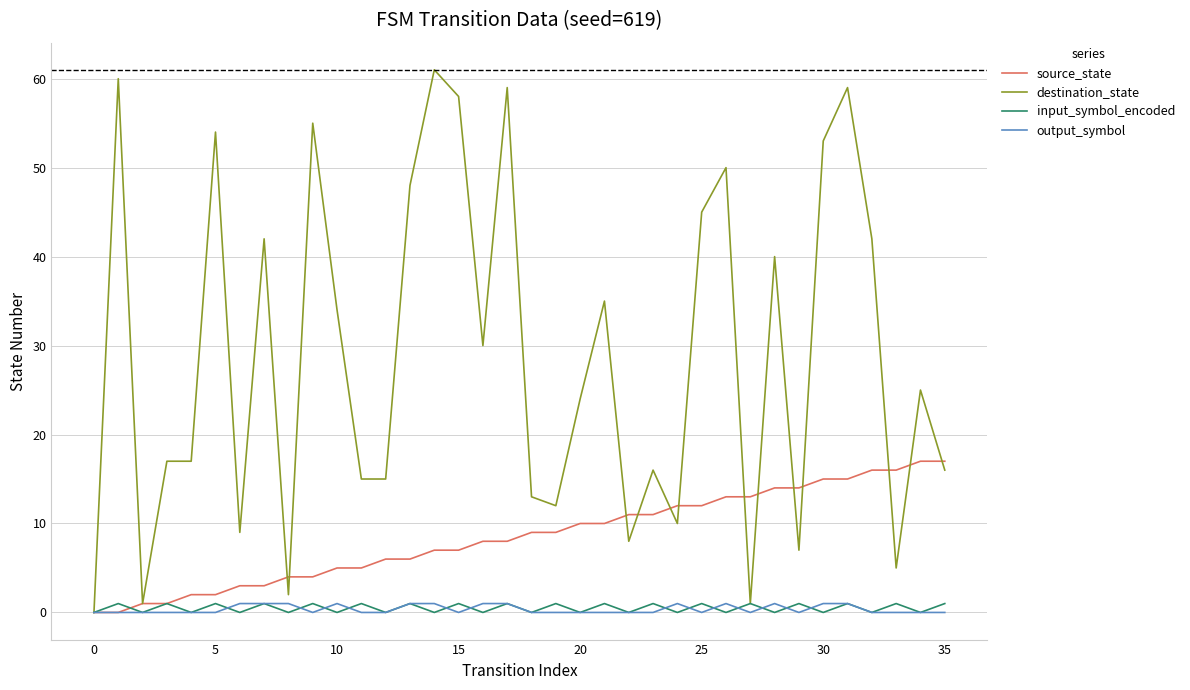

What is the maximum value for source_state?

17